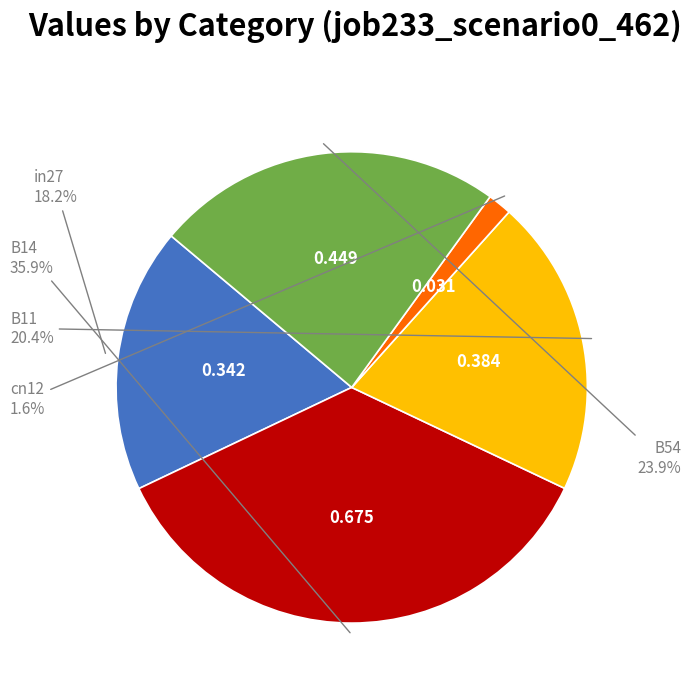

Count the number of slices in the pie.

5